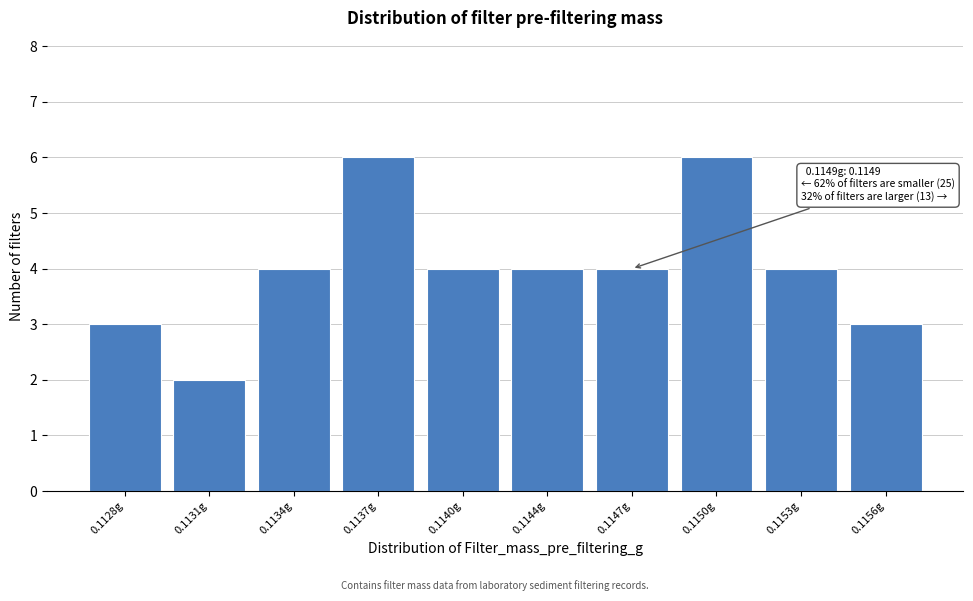

Reading right to left, transcribe all the data shown in this chart.

3	4	6	4	4	4	6	4	2	3